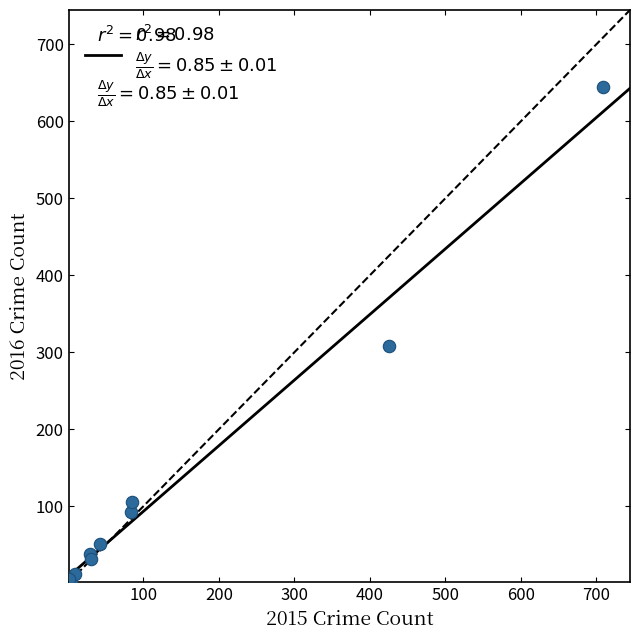

What Y value in the scatter plot is closest to 323?

308